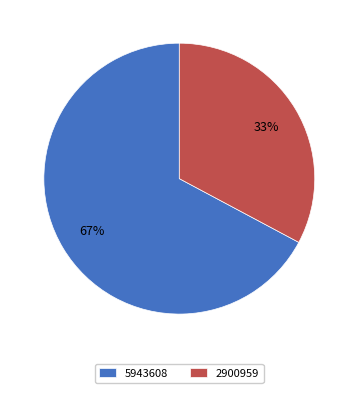

True or false: 5943608 accounts for 73% of the total.

False